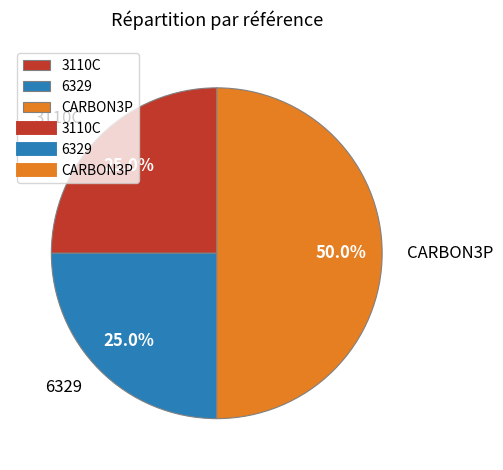

Between 3110C and CARBON3P, which is larger?

CARBON3P